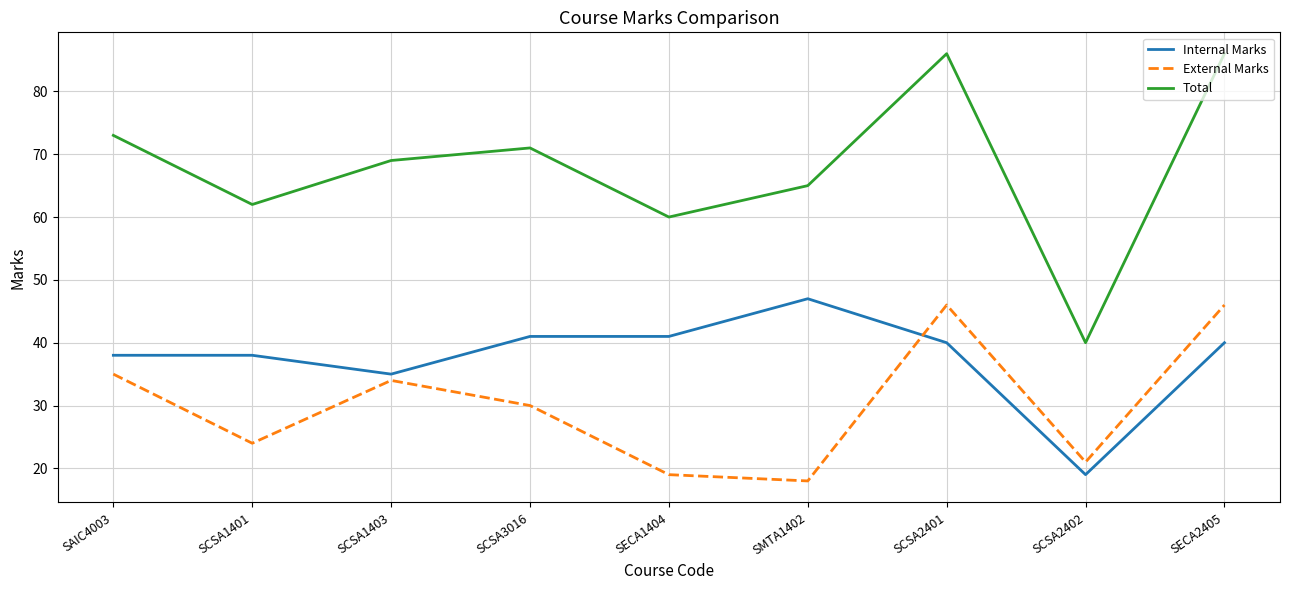

What value does the External Marks series have at SCSA3016, to the nearest 10?

30